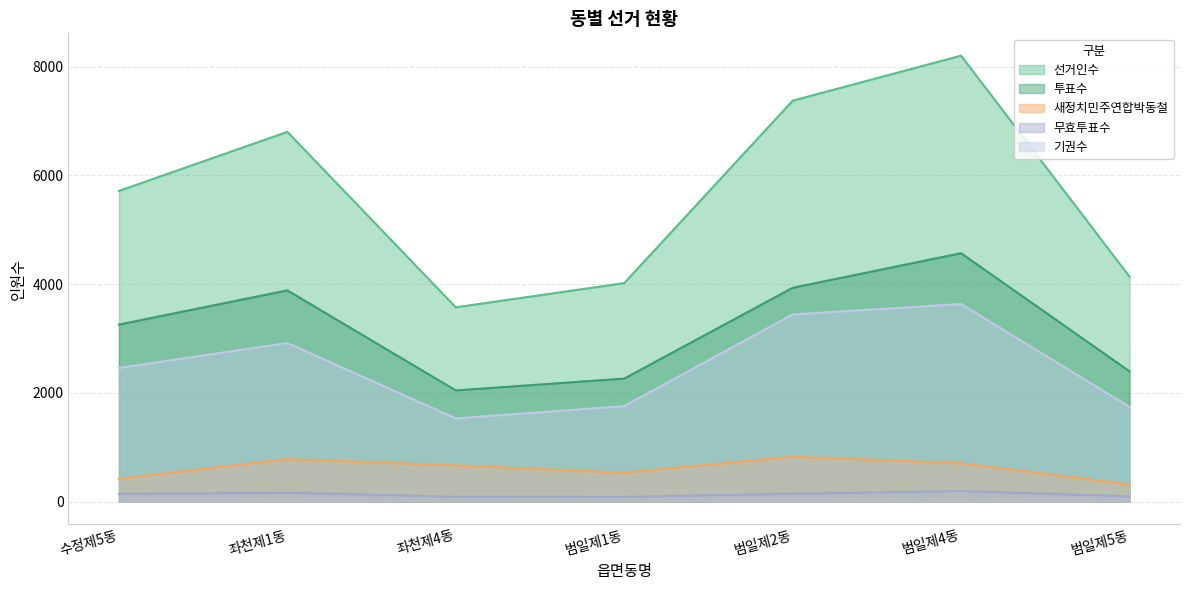

List the series in order of their peak value, highest first.

선거인수, 투표수, 기권수, 새정치민주연합박동철, 무효투표수